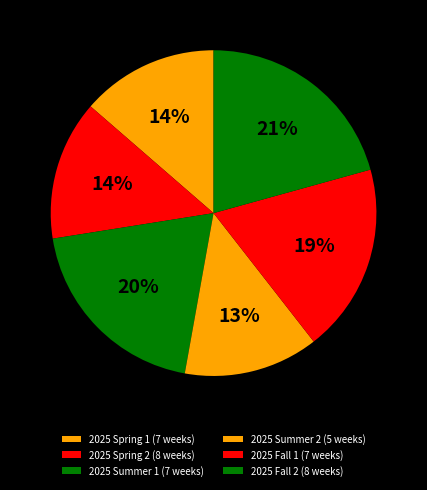

What percentage is the 2025 Summer 1 (7 weeks) slice, to the nearest percent?

20%